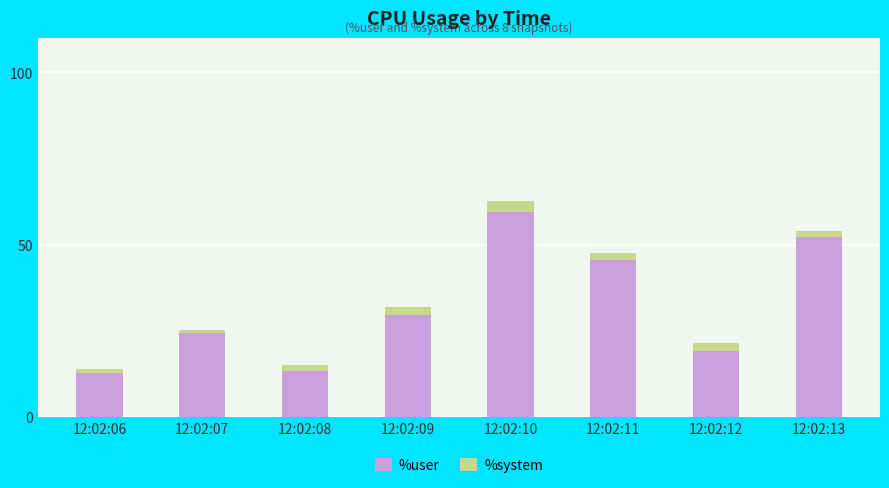

At which category is the sum across all series the highest?

12:02:10